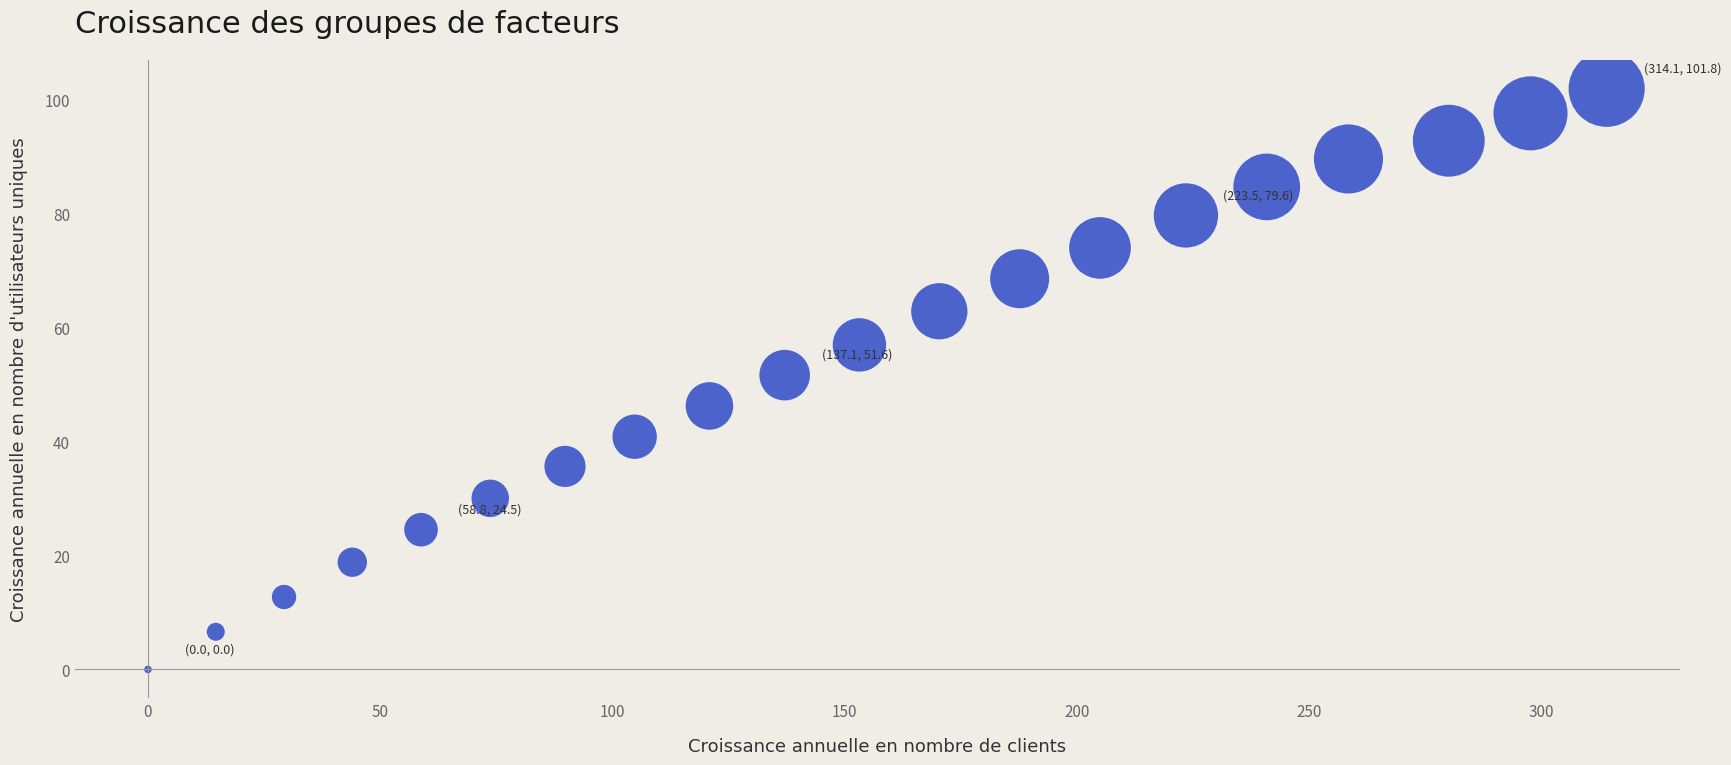

What Y value in the scatter plot is closest to 50?

51.6